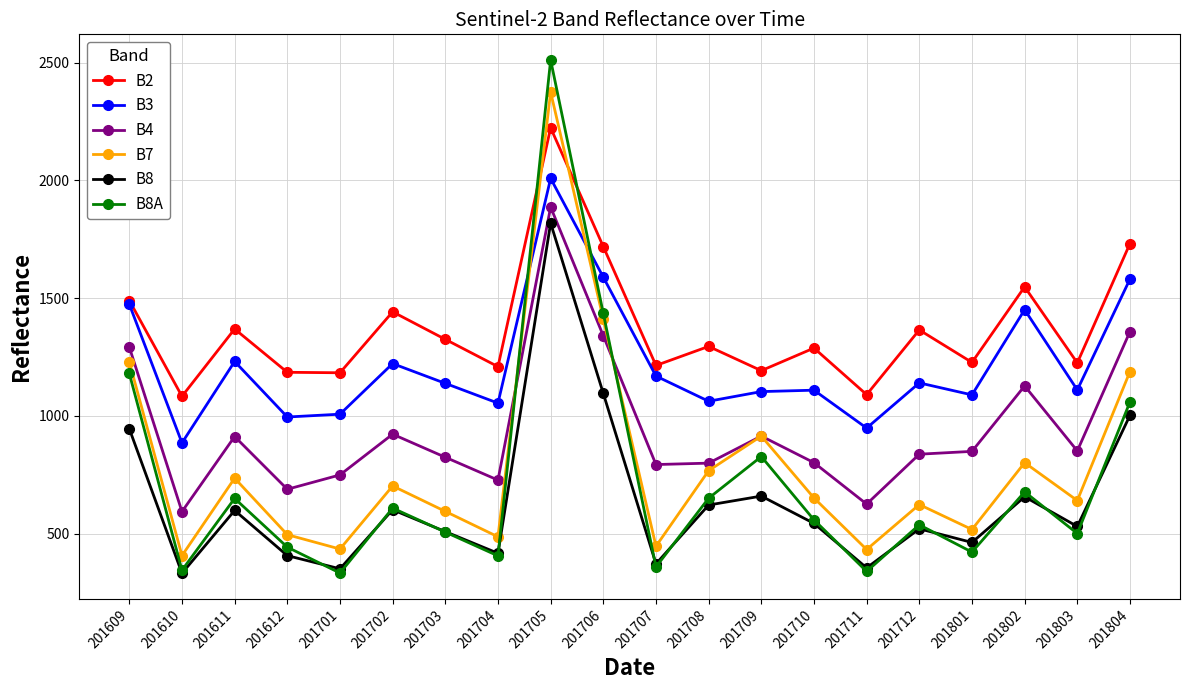

What is the difference between the highest and lowest values at 201712?

845